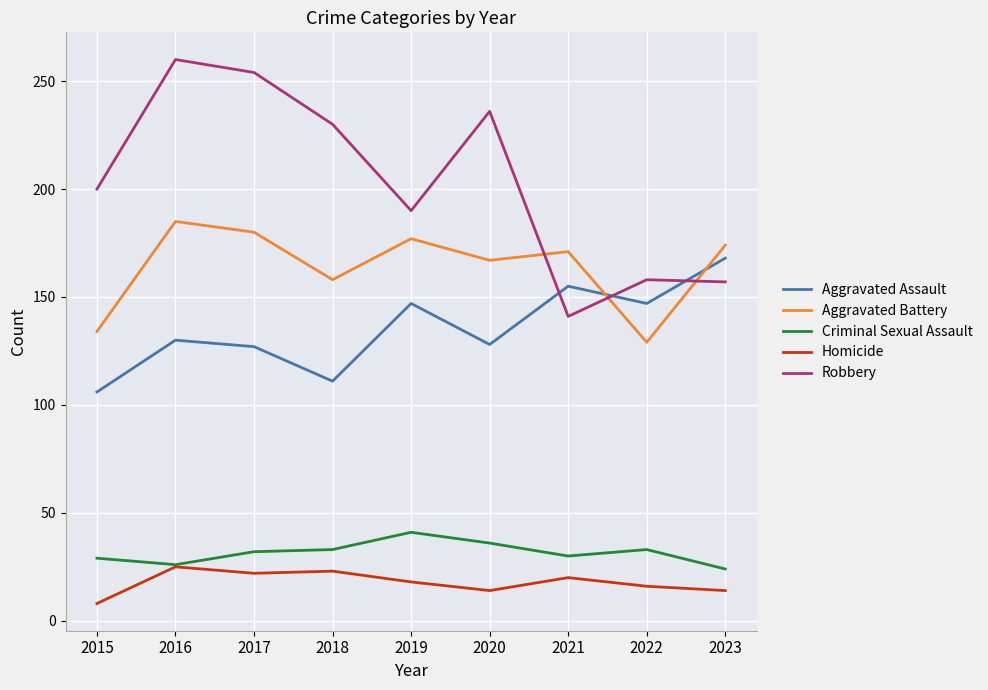

Is the value of Aggravated Battery at 2018 greater than the value of Aggravated Assault at 2018?

Yes